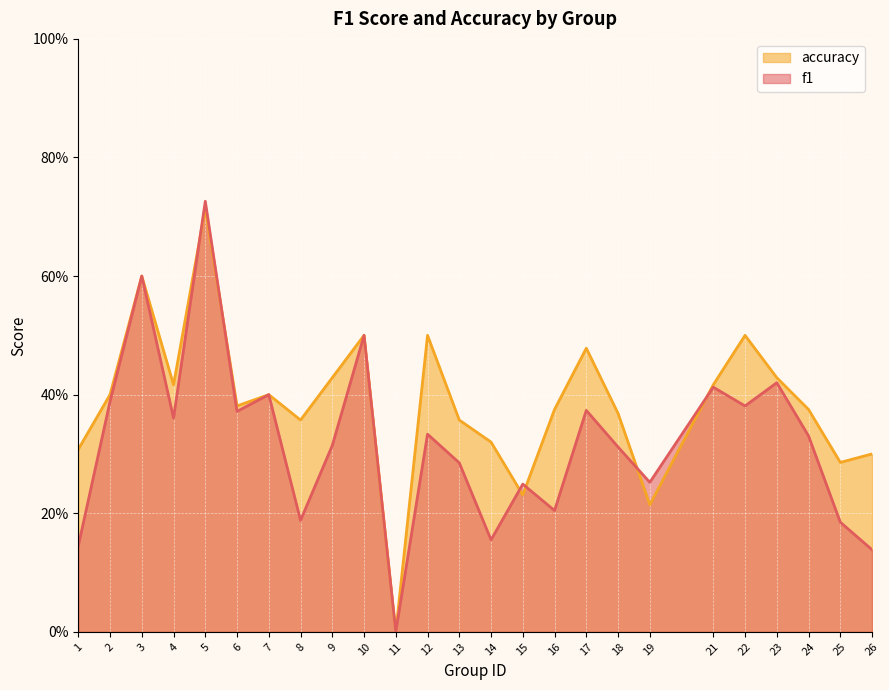

Is the value of accuracy at 3 greater than the value of f1 at 21?

Yes